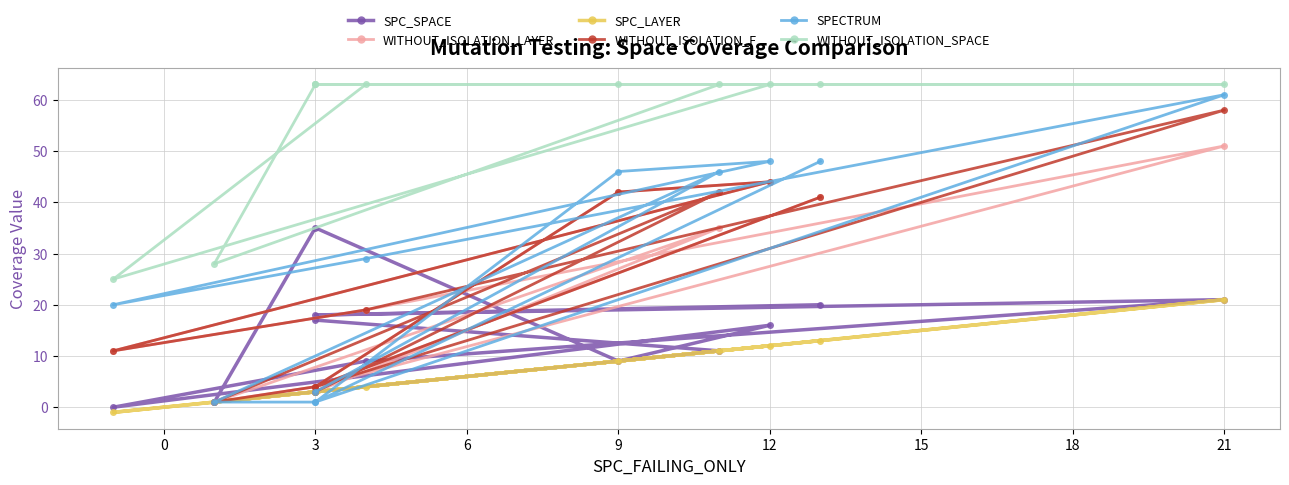

What is the sum of the WITHOUT_ISOLATION_F values at 3 and 21?

62